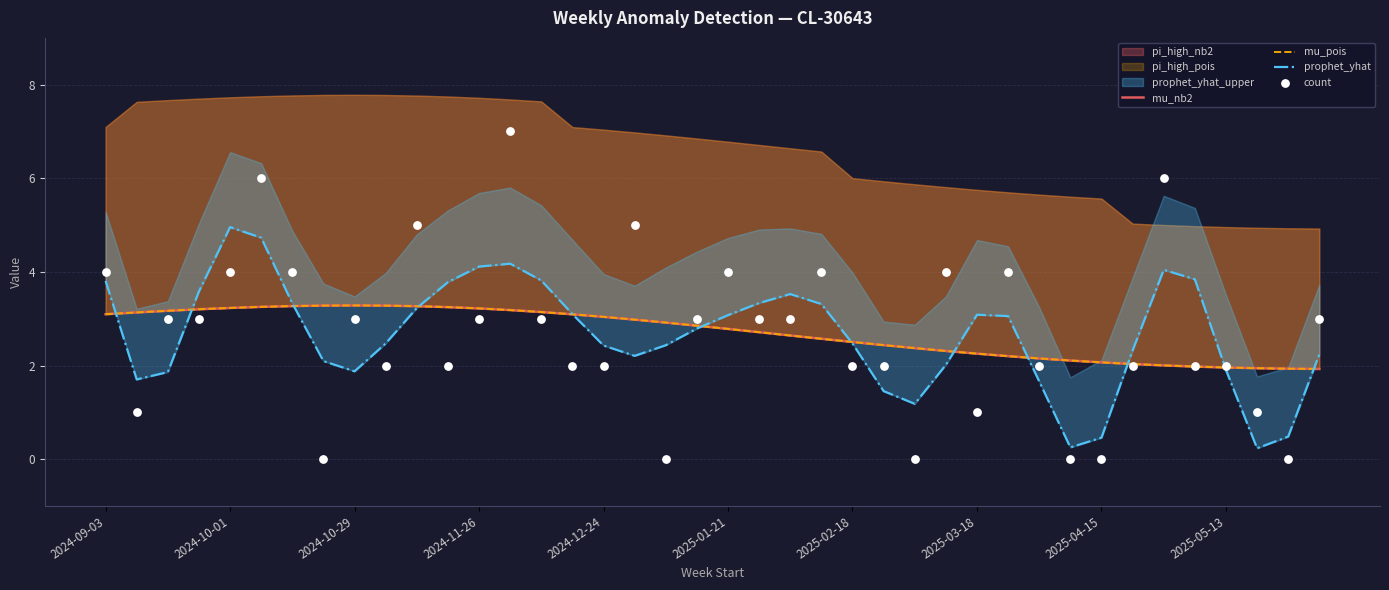

Which series contains the lowest Y value?

count